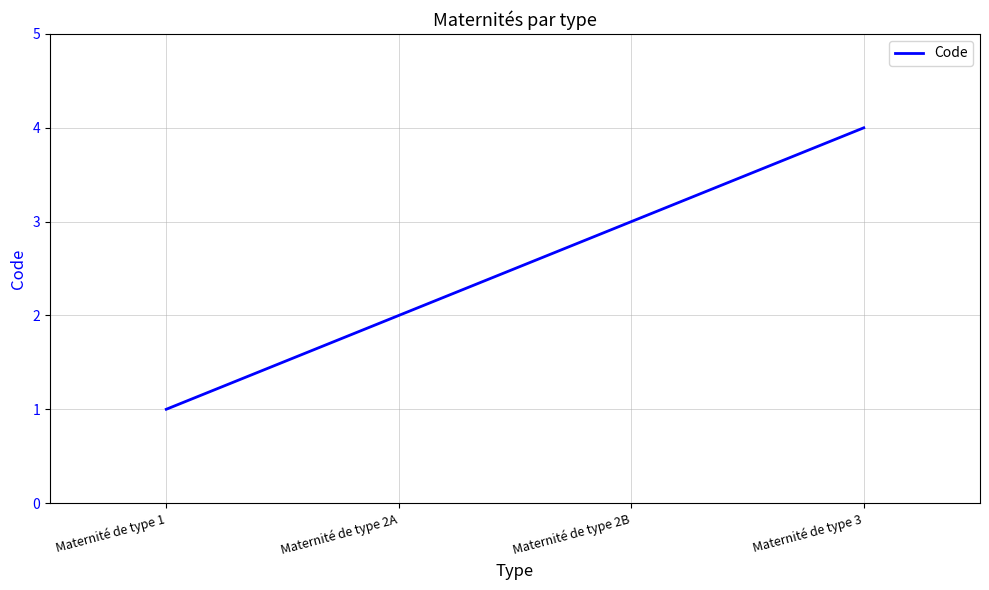

Rank the categories by value from lowest to highest.

Maternité de type 1, Maternité de type 2A, Maternité de type 2B, Maternité de type 3